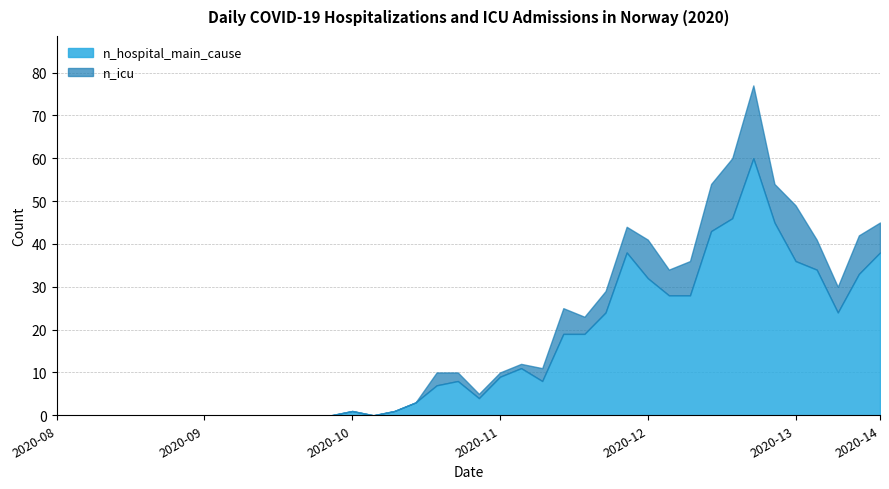

What is the greatest value displayed?

60